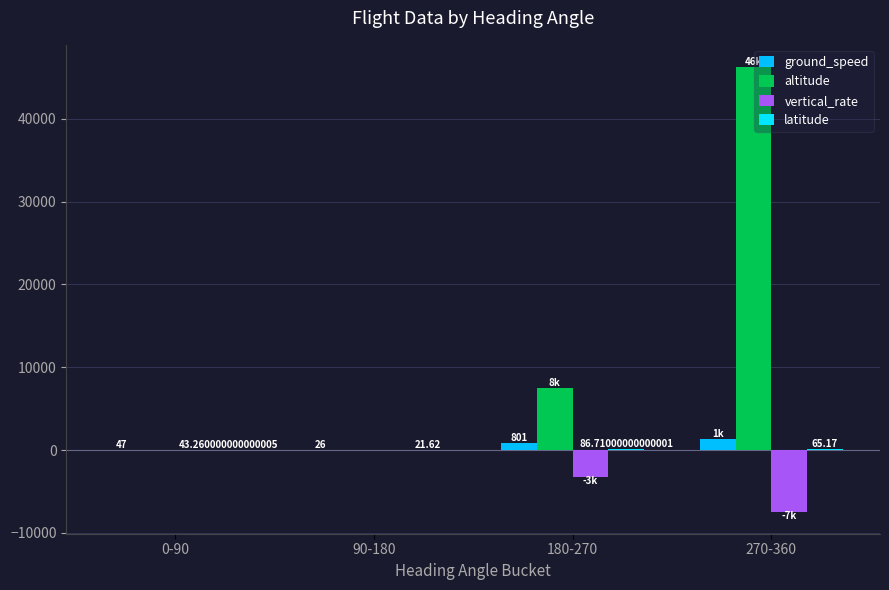

How many groups of bars are there?

4